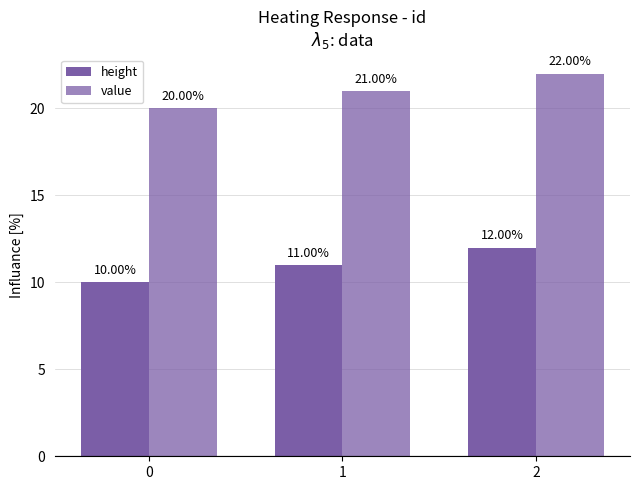

How many groups of bars are there?

3